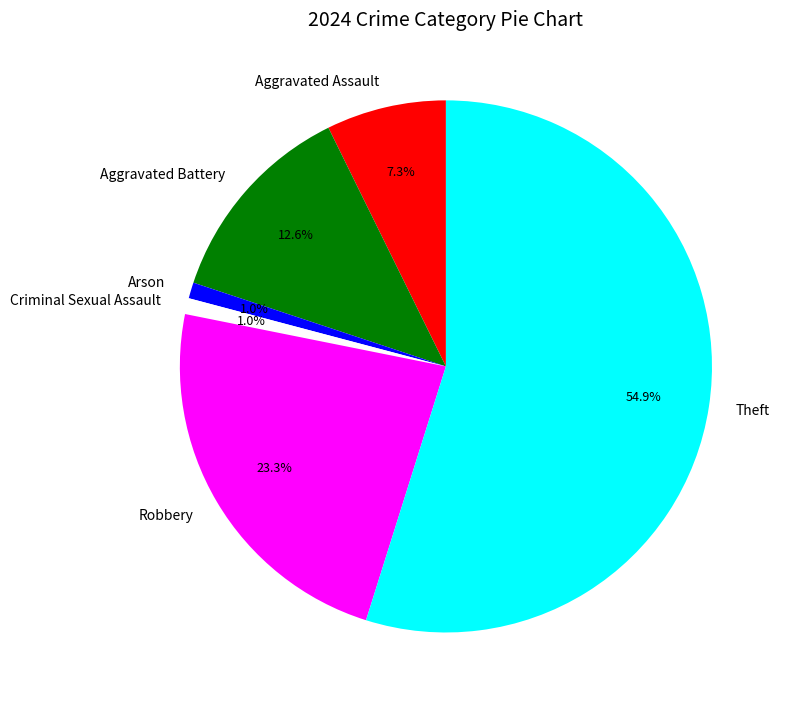

To the nearest percent, what percentage of the pie is Robbery?

23%